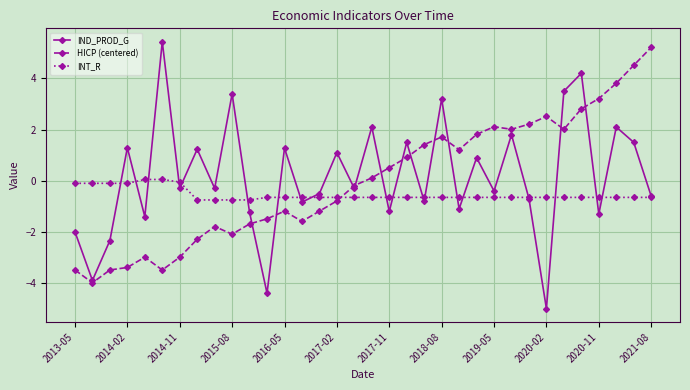

What is the value of the IND_PROD_G point at the 20th from the left?

1.5